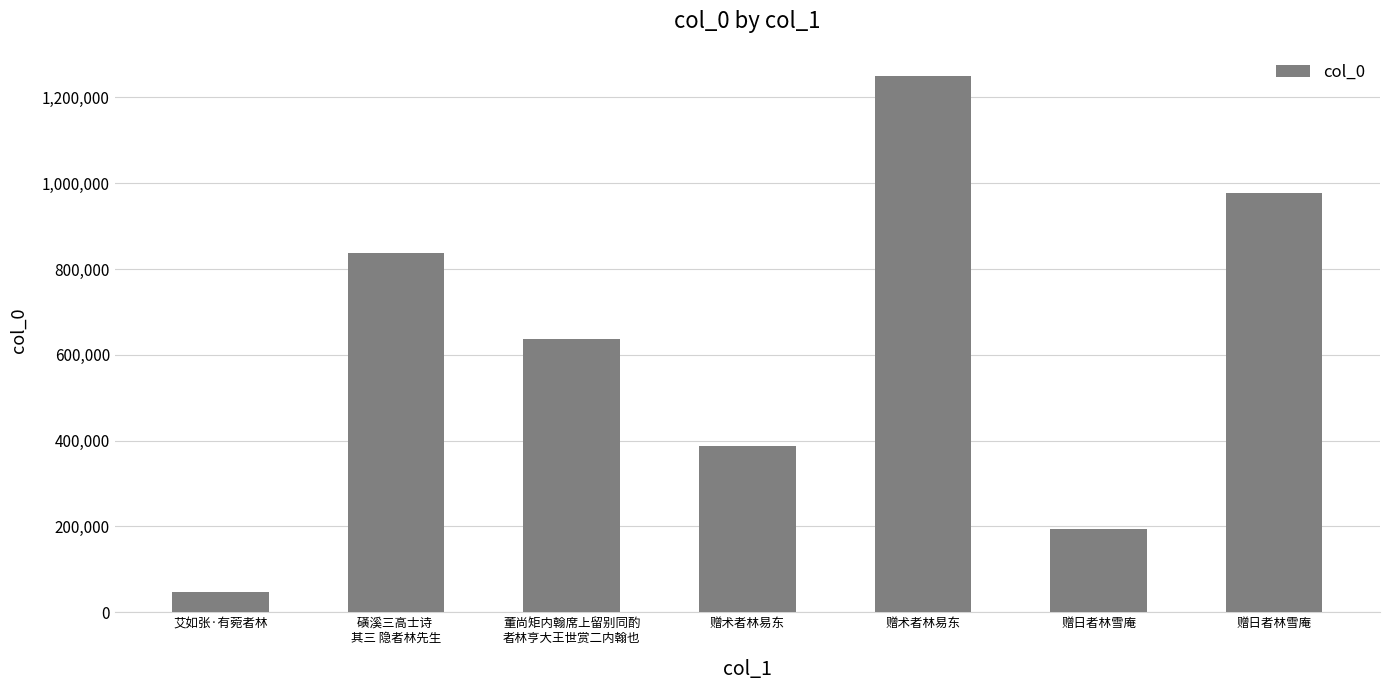

What is the average value?

618494